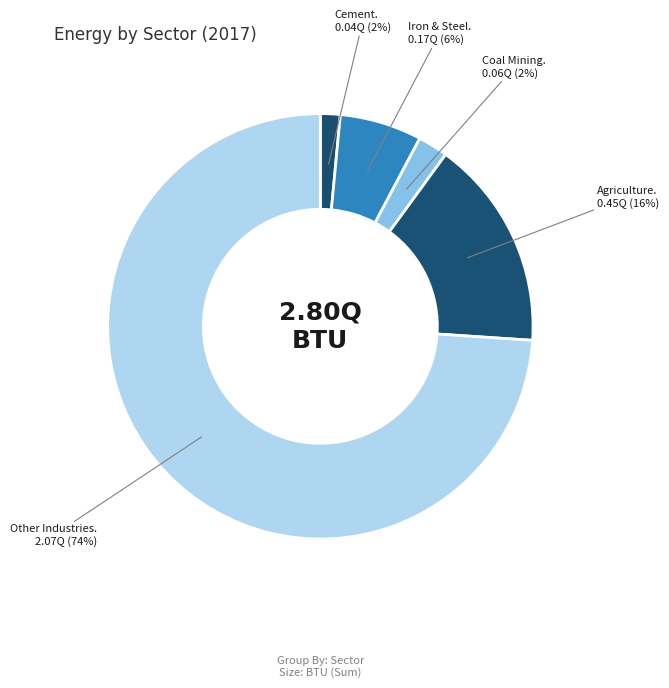

Count the number of slices in the pie.

5